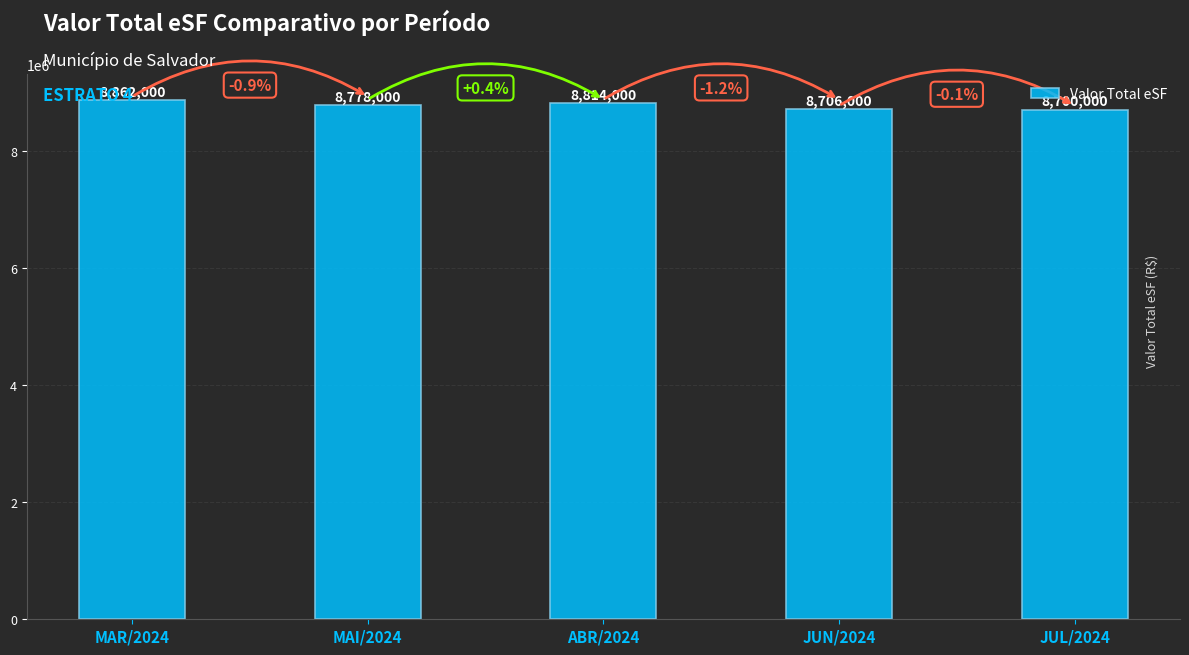

Reading left to right, list all the values displayed in this chart.

8862000	8778000	8814000	8706000	8700000